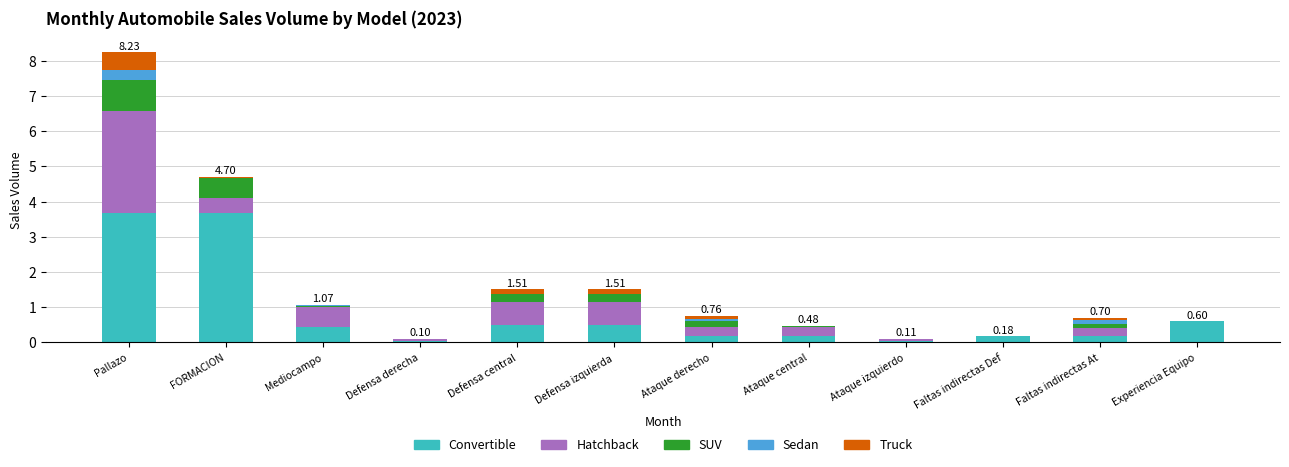

At which category is the sum across all series the highest?

Pallazo